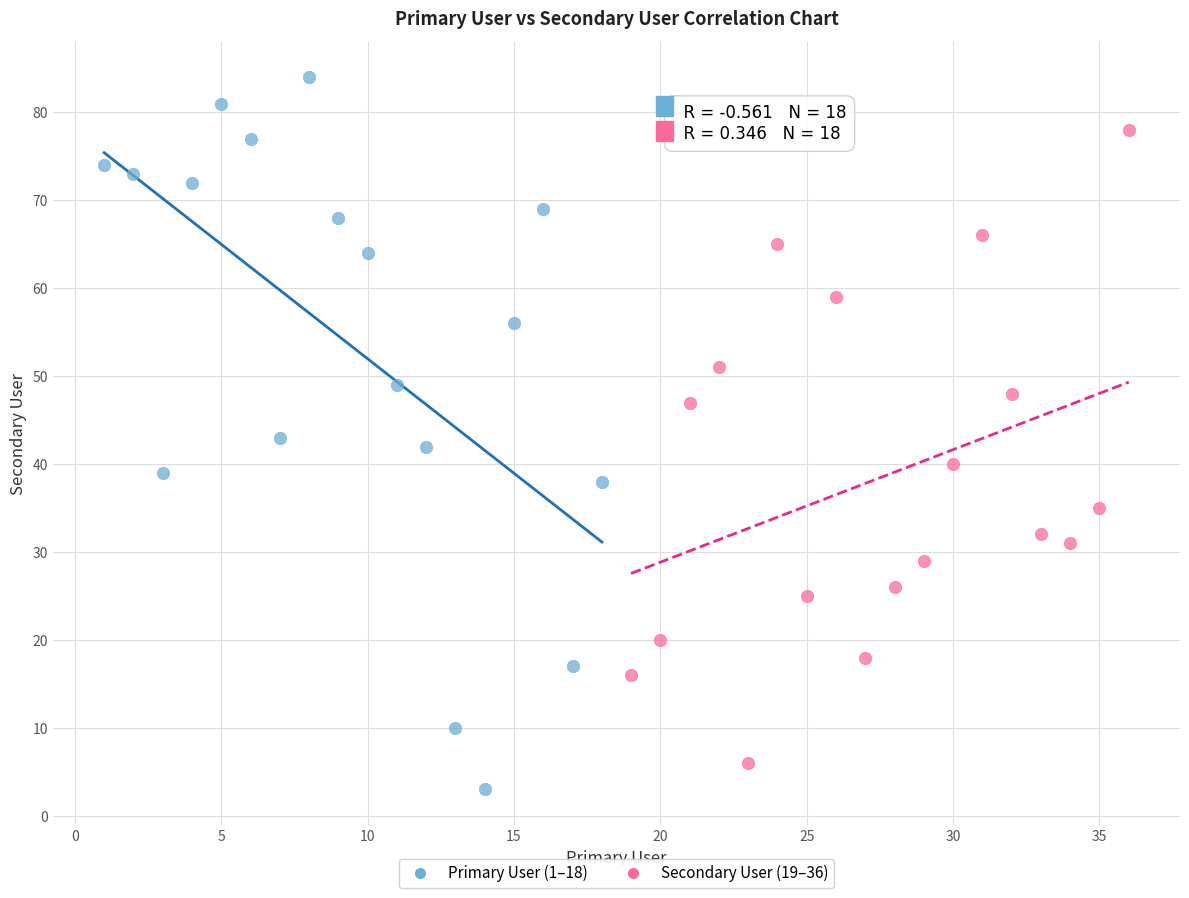

Which series contains the highest Y value?

Primary User (1–18)